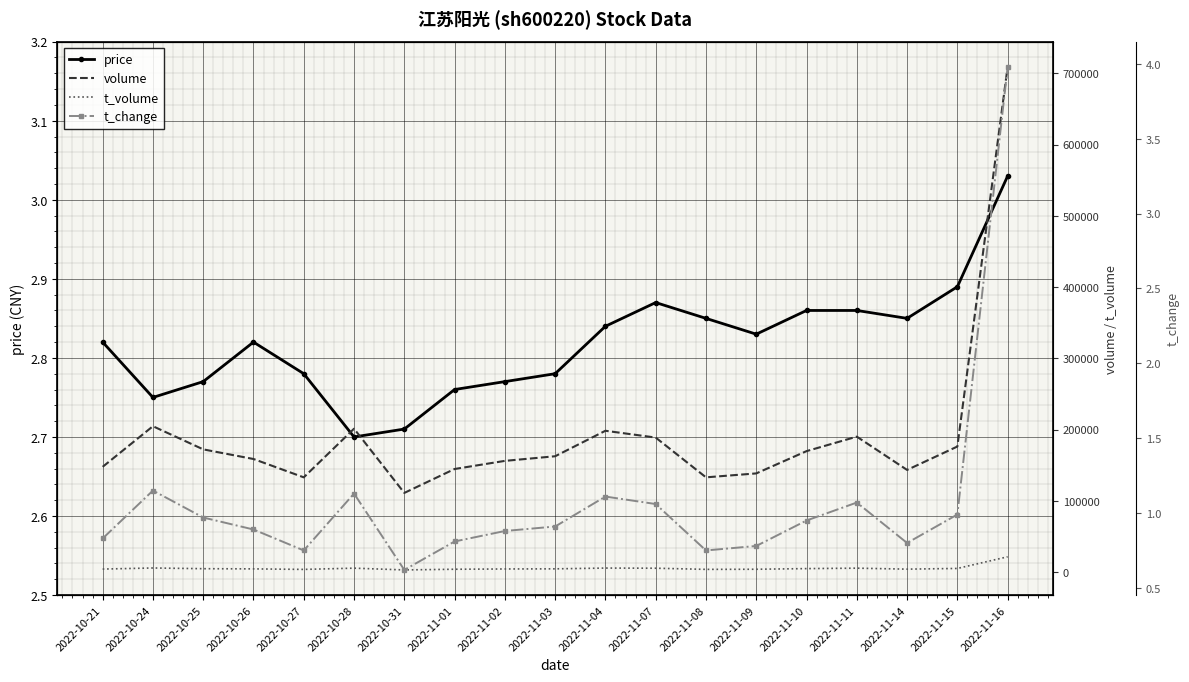

What is the difference between the maximum and minimum values in the t_volume series?

18433.0